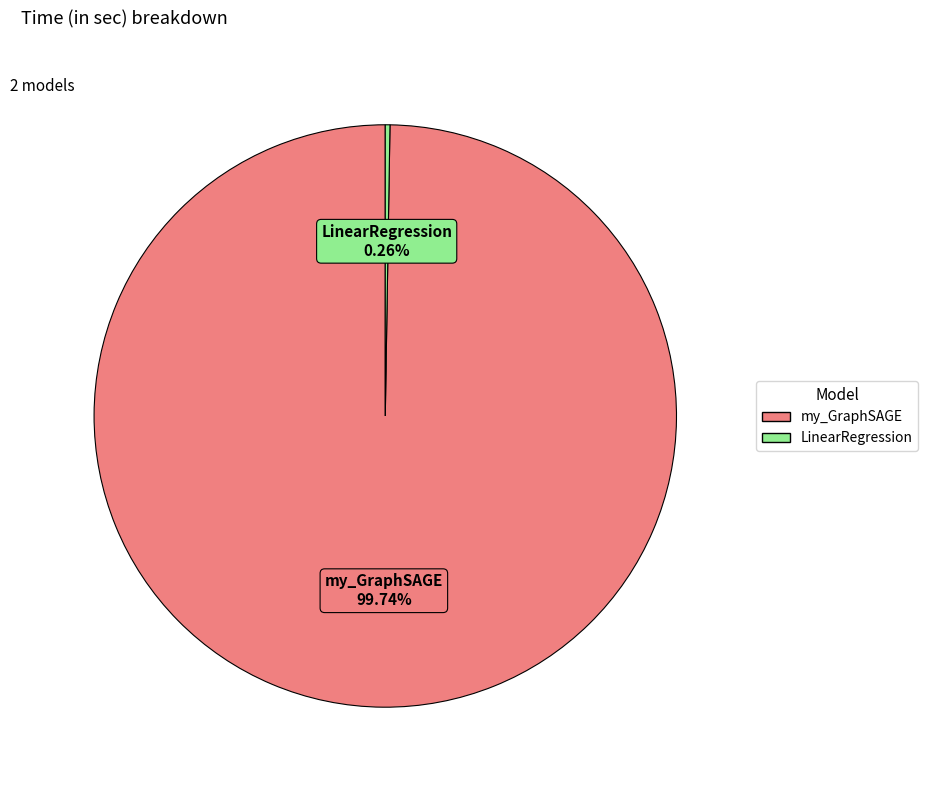

Is there a majority slice in this chart?

Yes